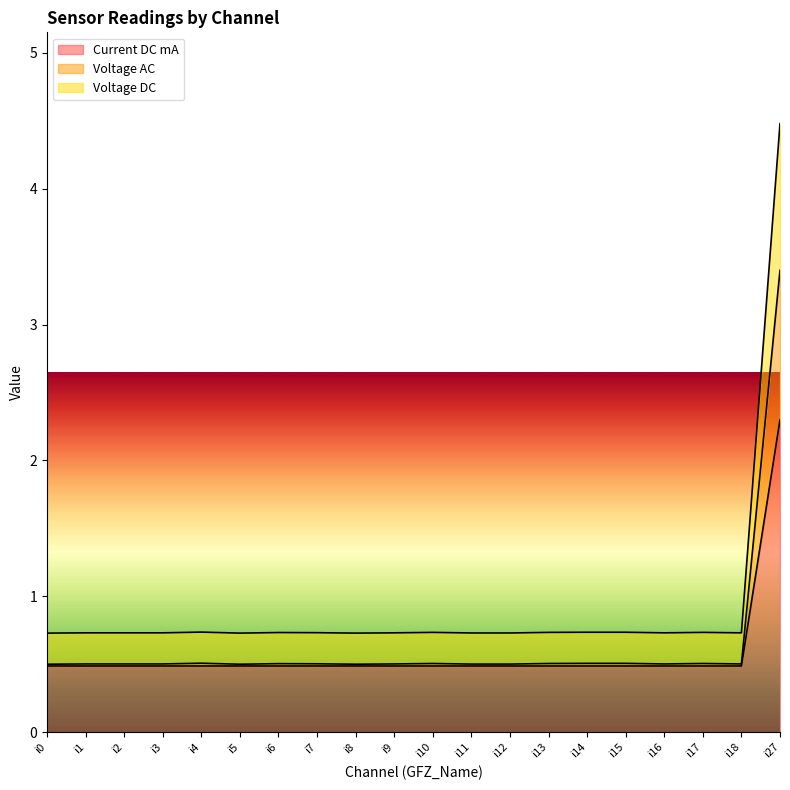

At how many categories does at least one series exceed 2?

1